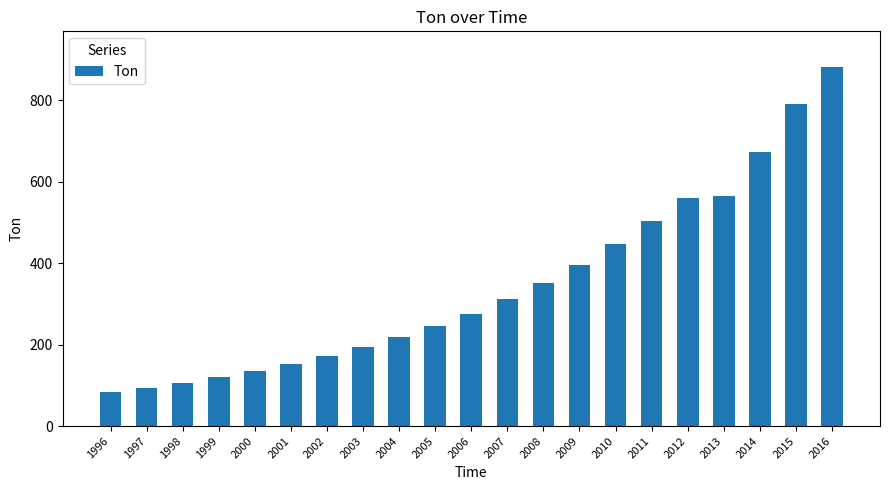

What is the value of the 5th bar from the left?

134.7